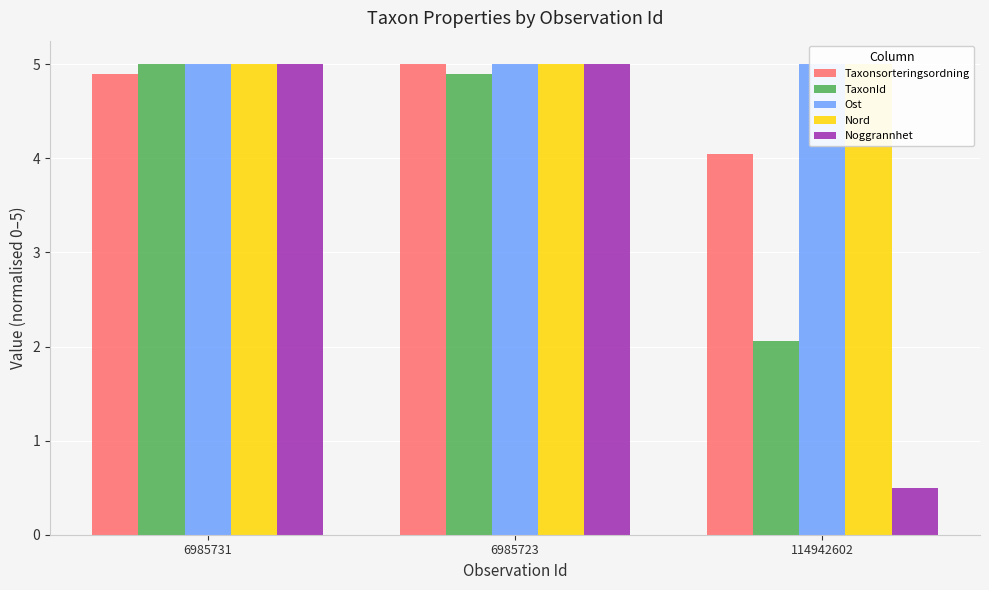

At which label does Ost reach its minimum?

114942602